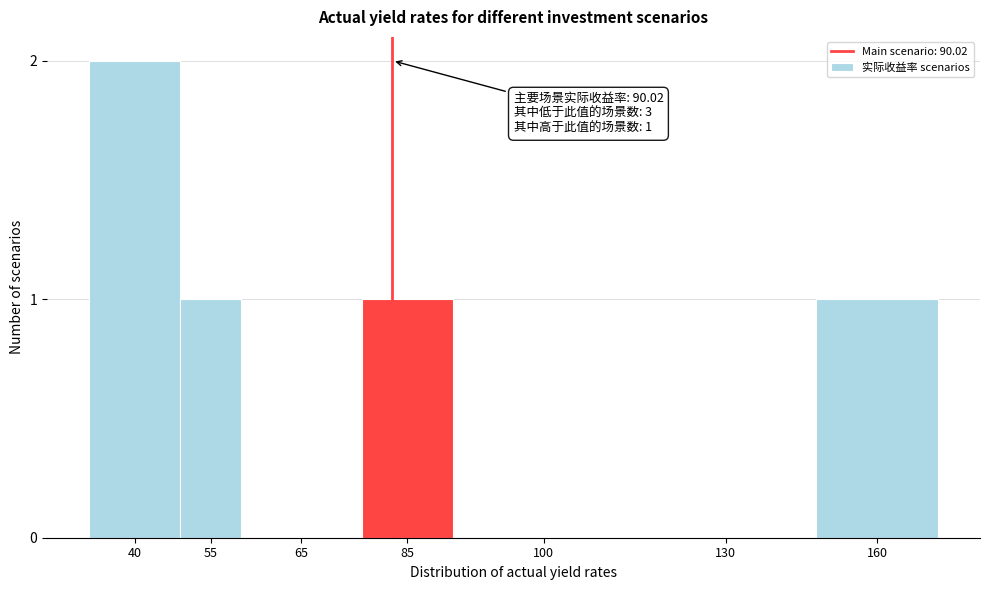

Reading right to left, list all the values displayed in this chart.

160=1	130=0	100=0	85=1	65=0	55=1	40=2